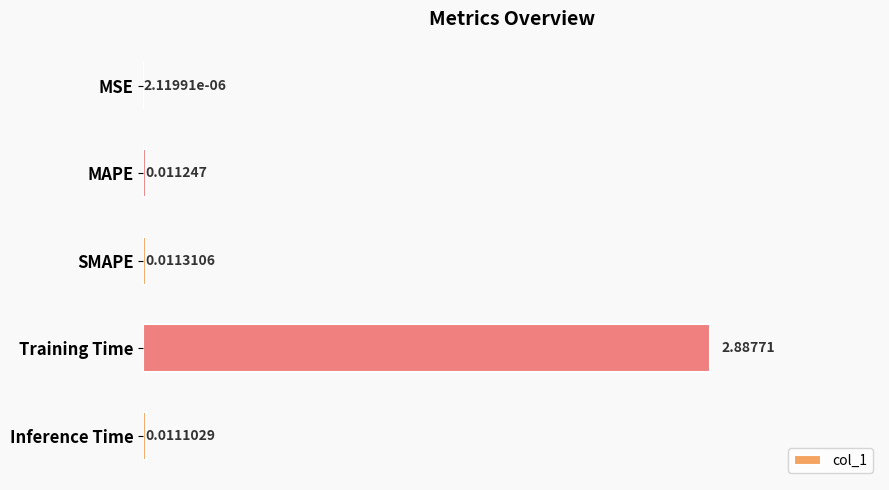

What is the sum of the values at Training Time and Inference Time?

2.9